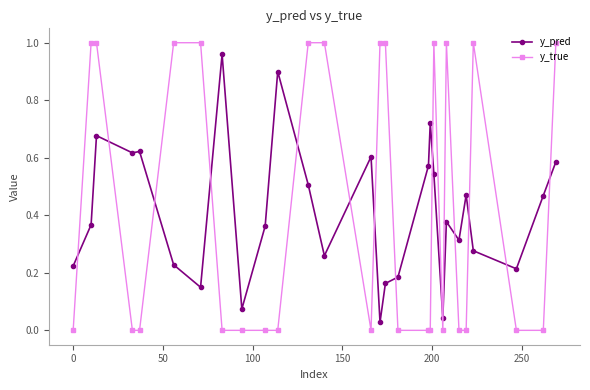

Which series has the largest range (max minus min)?

y_true